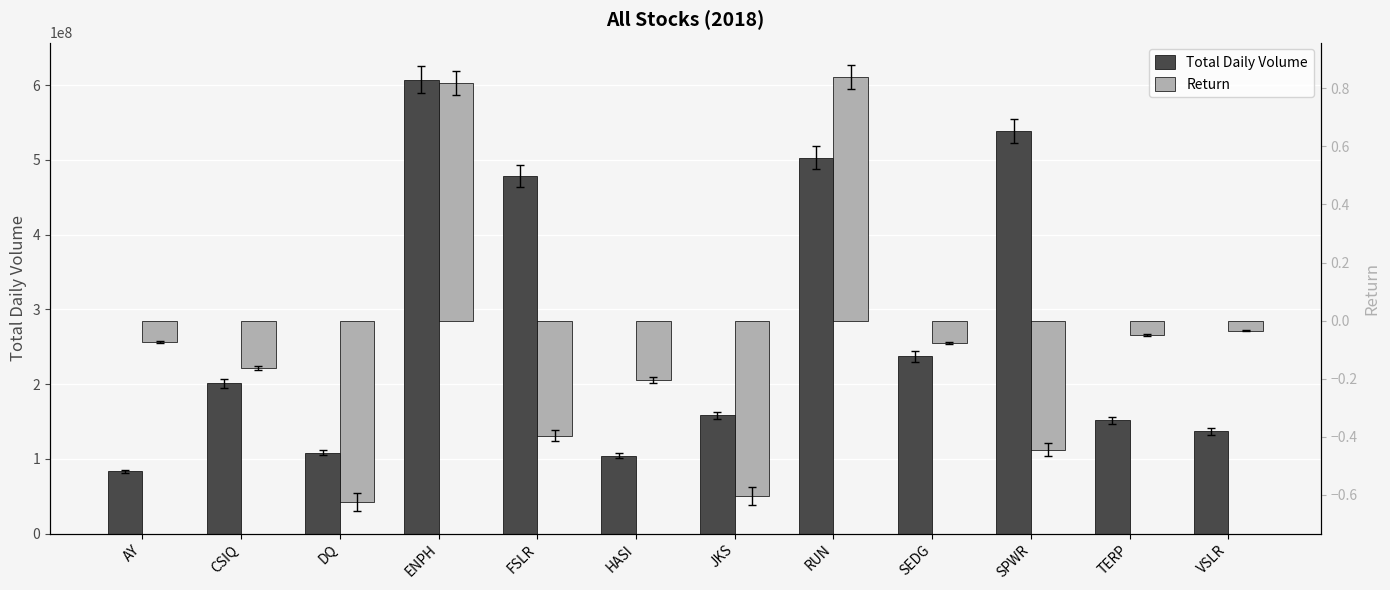

What is the highest value of the Total Daily Volume series?

607473500.0